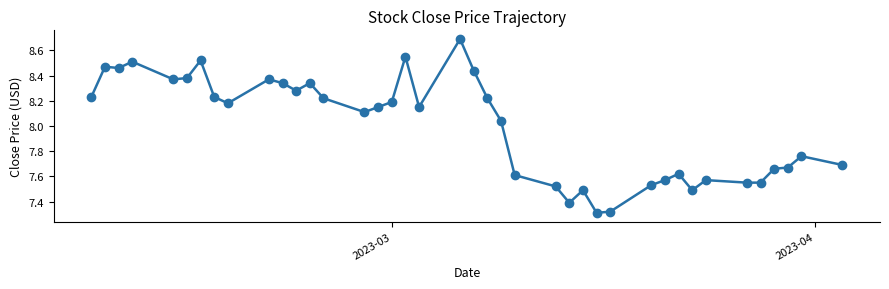

What is the maximum value shown in the chart?

8.7